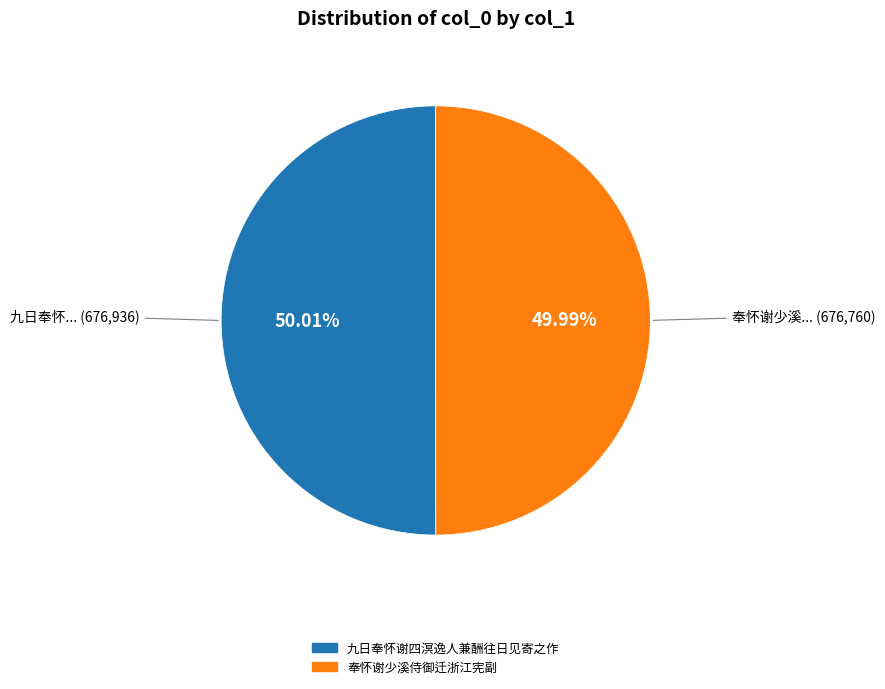

The 九日奉怀谢四溟逸人兼酬往日见寄之作 slice represents 50% of the pie. True or false?

True